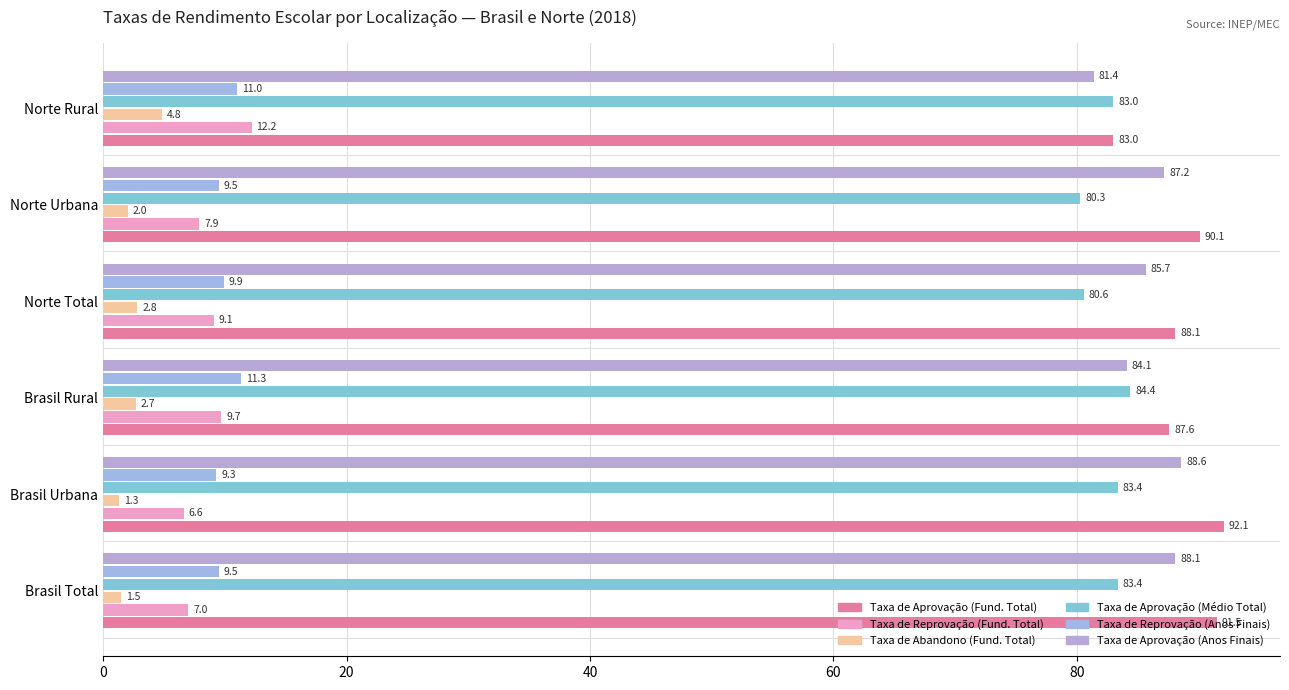

Rank the series by their maximum value, from lowest to highest.

Taxa de Abandono (Fund. Total), Taxa de Reprovação (Anos Finais), Taxa de Reprovação (Fund. Total), Taxa de Aprovação (Médio Total), Taxa de Aprovação (Anos Finais), Taxa de Aprovação (Fund. Total)